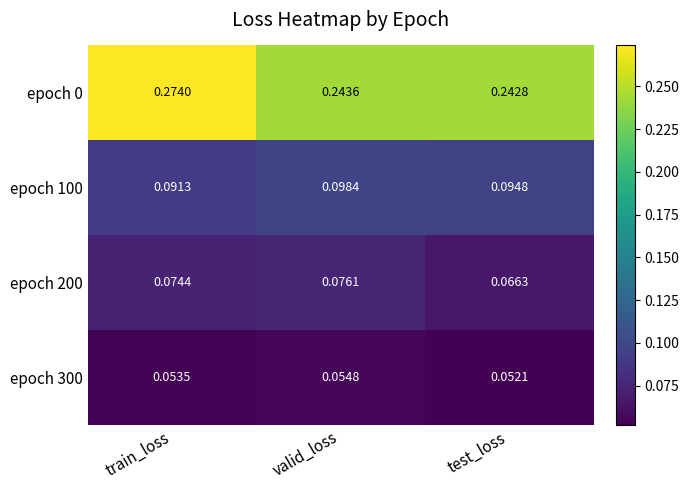

At which label is epoch 200 closest to 0?

test_loss